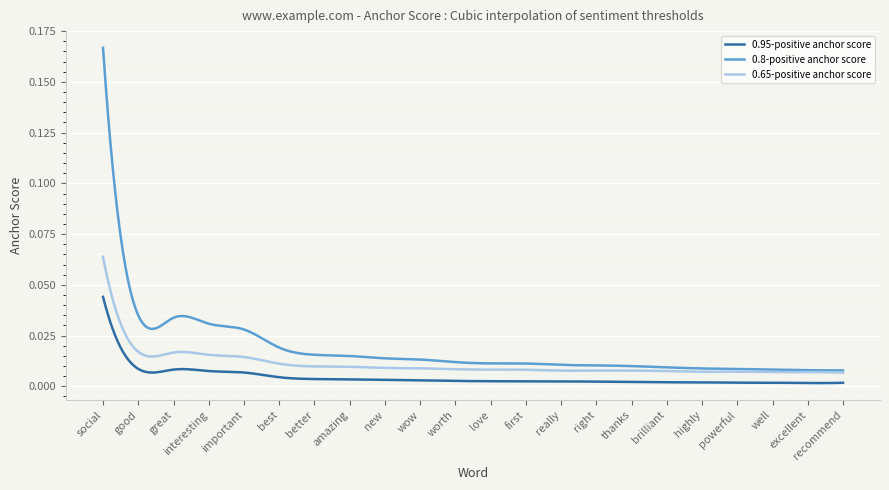

Rank the series by their maximum value, from highest to lowest.

0.8-positive anchor score, 0.65-positive anchor score, 0.95-positive anchor score